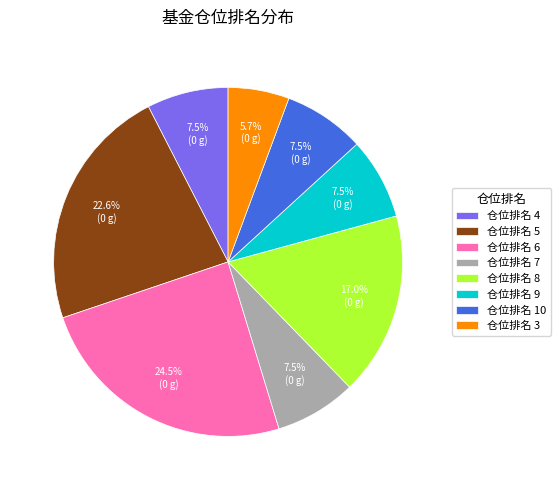

What is the smallest slice in the pie chart?

仓位排名 3